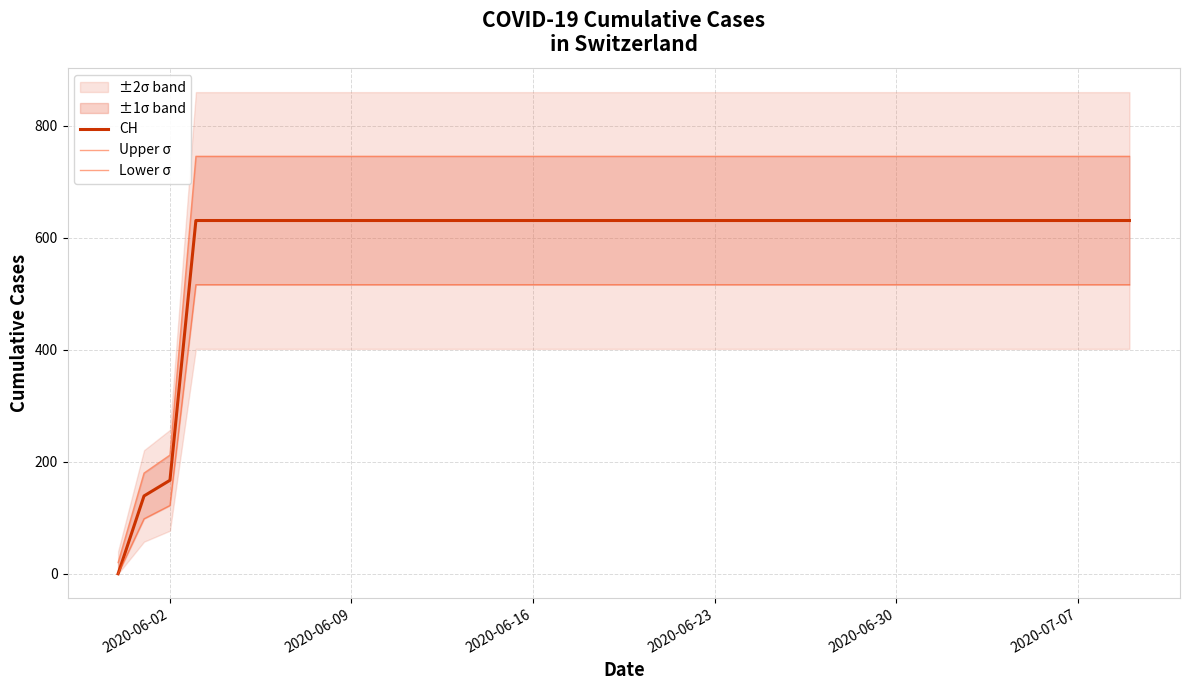

What is the difference between the second highest and minimum values in the CH series?

631